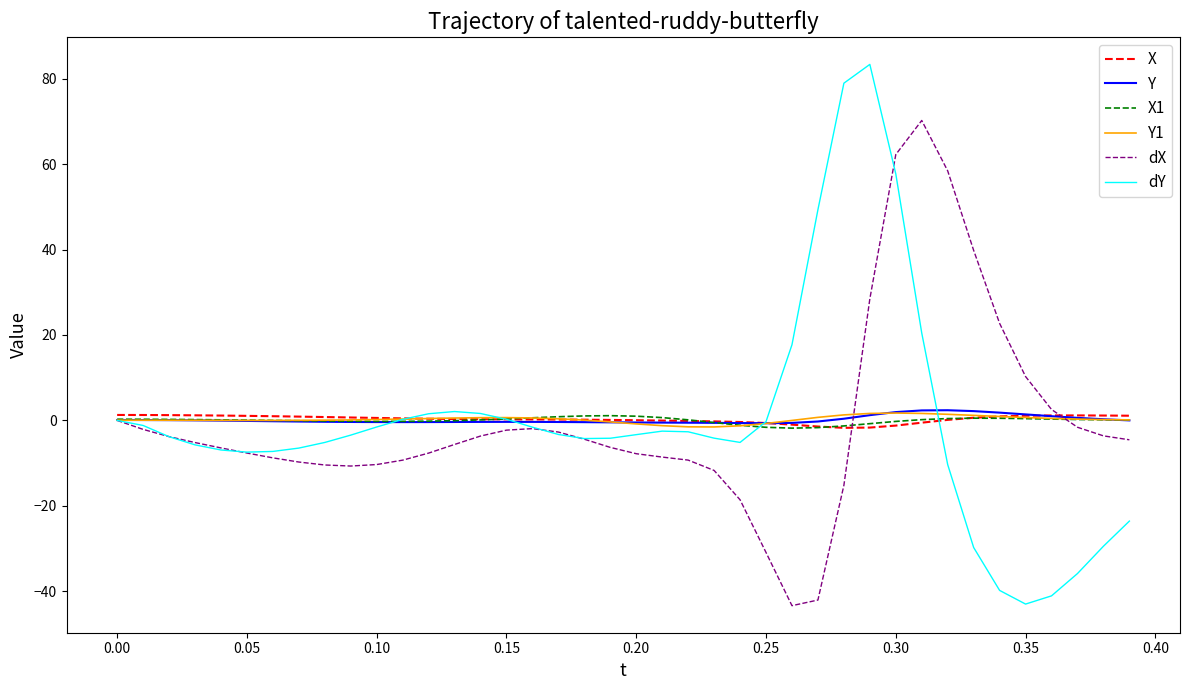

True or false: X1 and dY cross at least once.

True